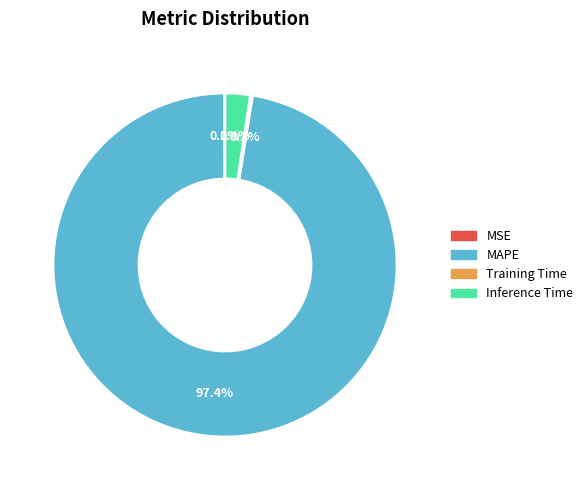

Do Inference Time and MAPE together represent more than half of the pie?

Yes